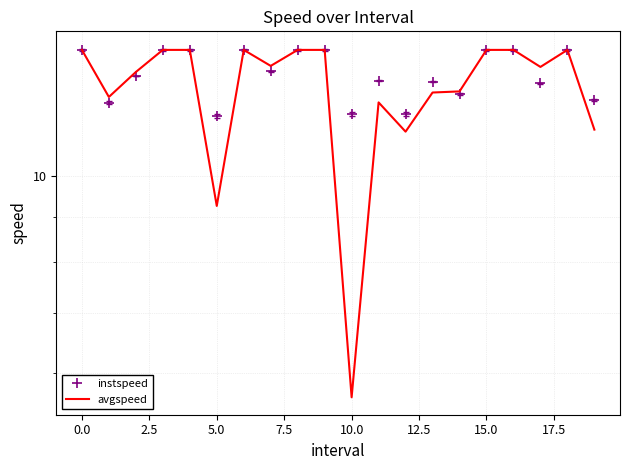

The value of instspeed at 14 is 12.4. True or false?

True